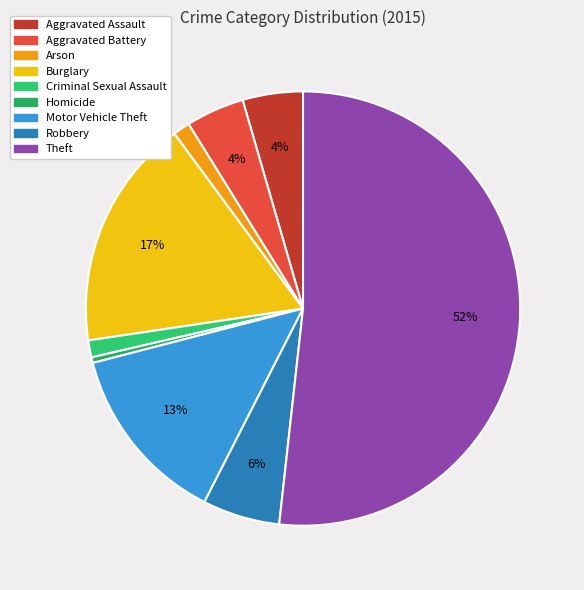

How many slices are in this pie chart?

9